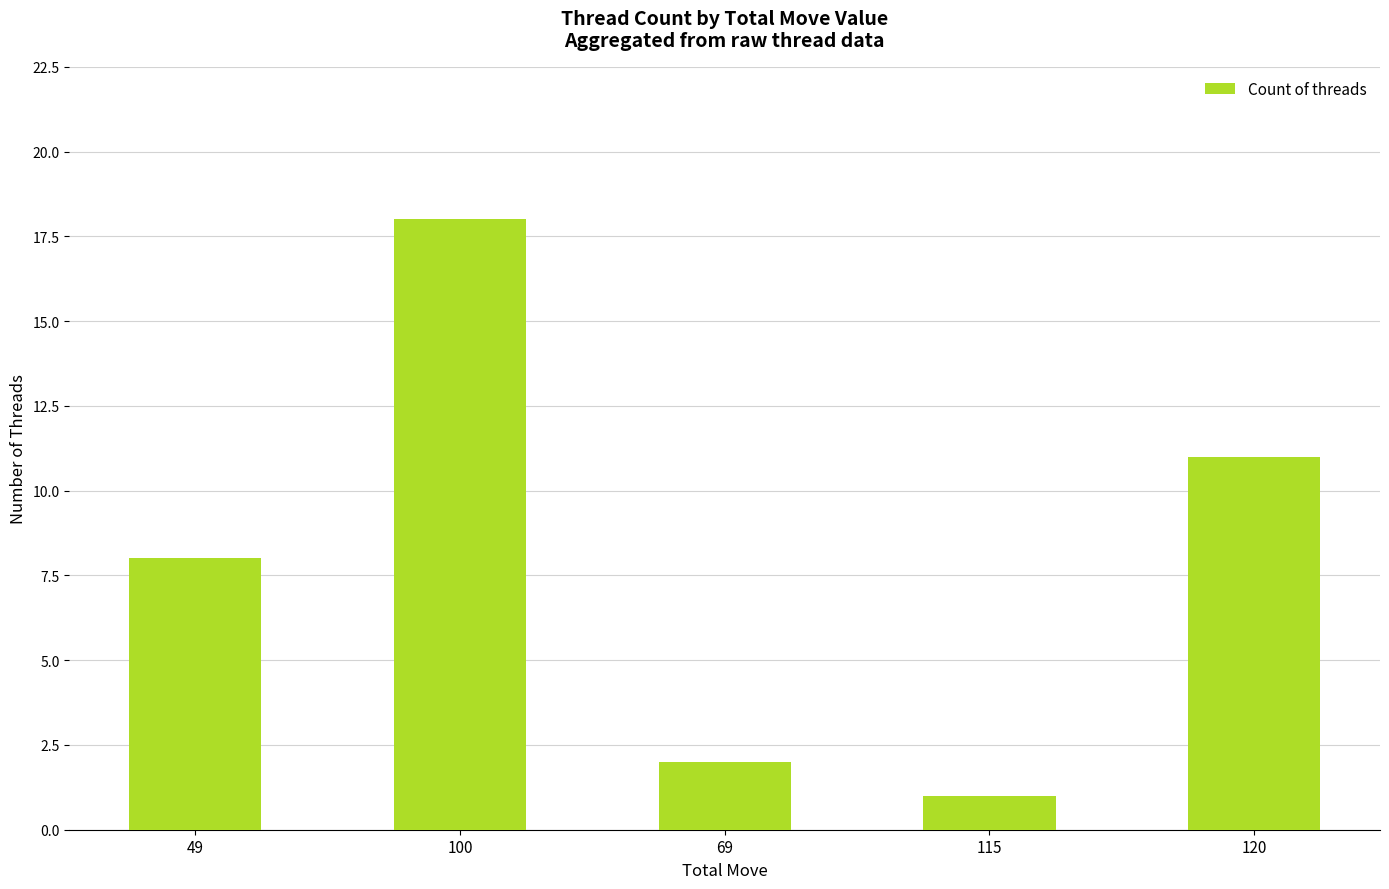

Approximately how many times larger is the value at 69 compared to 115?

2.0